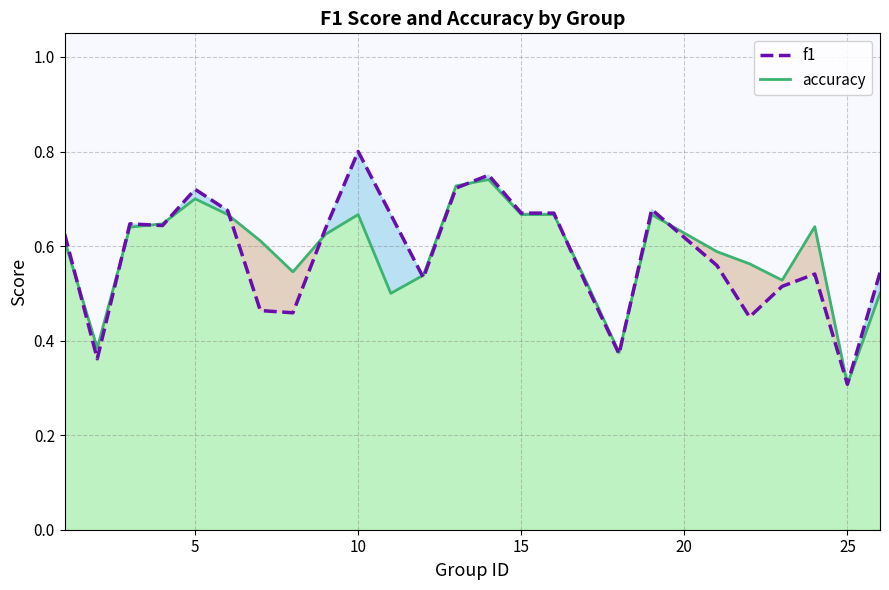

What is the difference between the maximum and minimum values in the accuracy series?

0.4